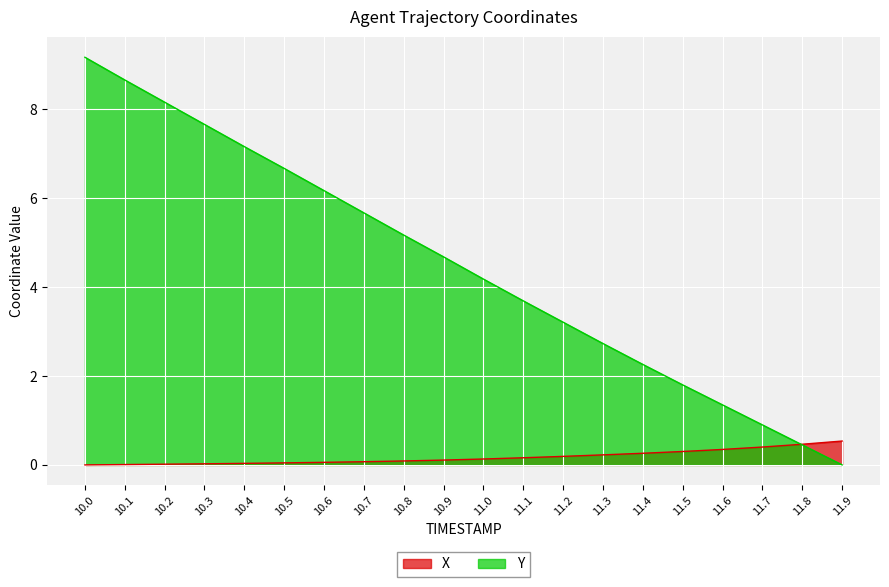

Which category has the lowest value in the Y series?

11.9